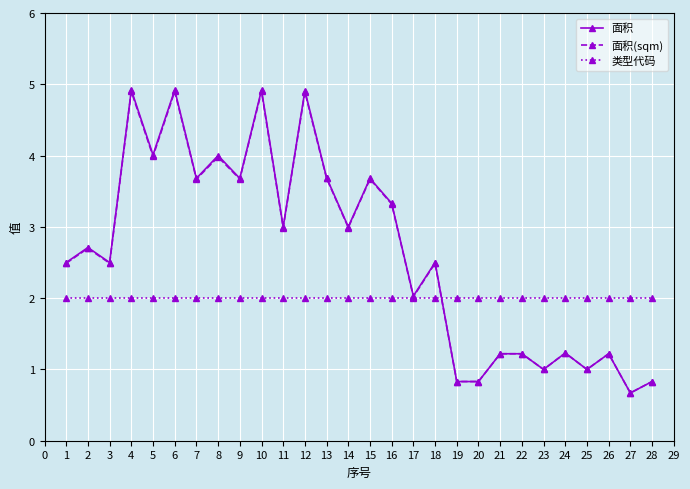

What is the value of the 面积 point at the 24th from the left?

1.2